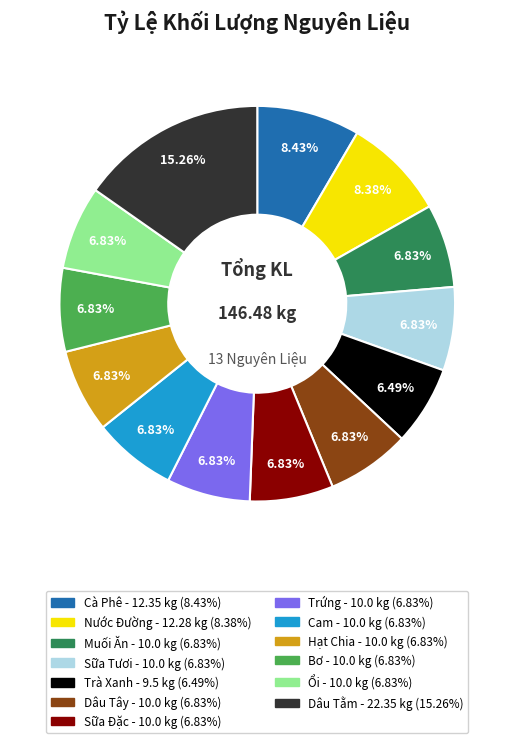

Count the number of slices in the pie.

13